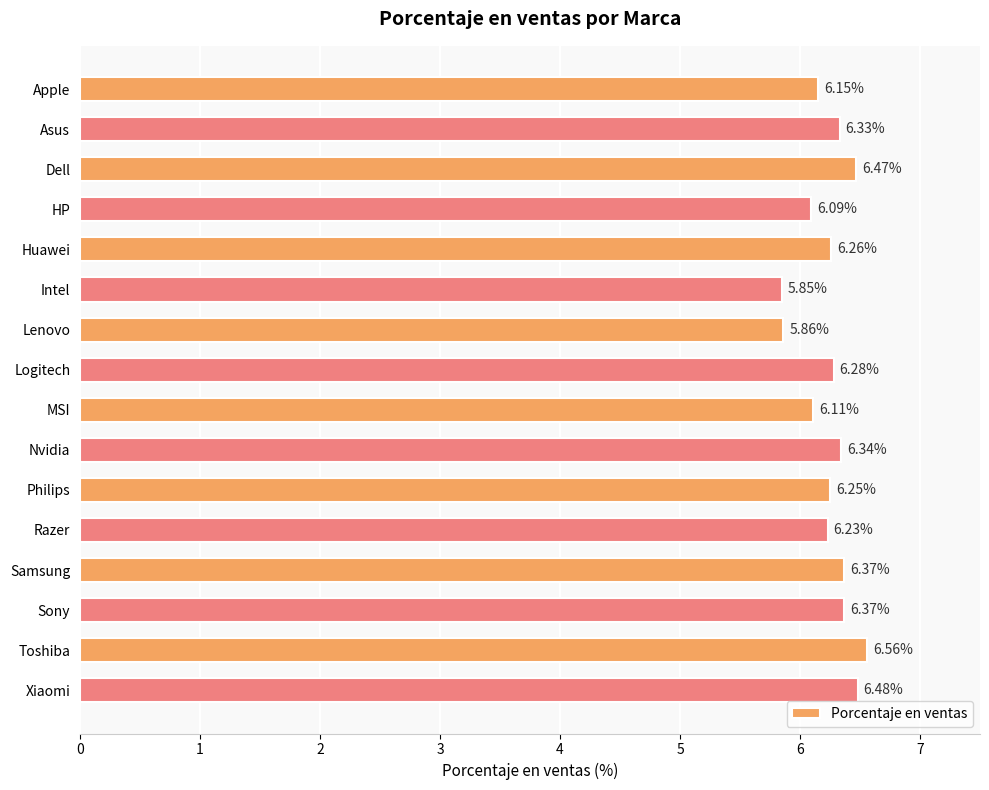

What is the difference between the second highest and minimum values?

0.6